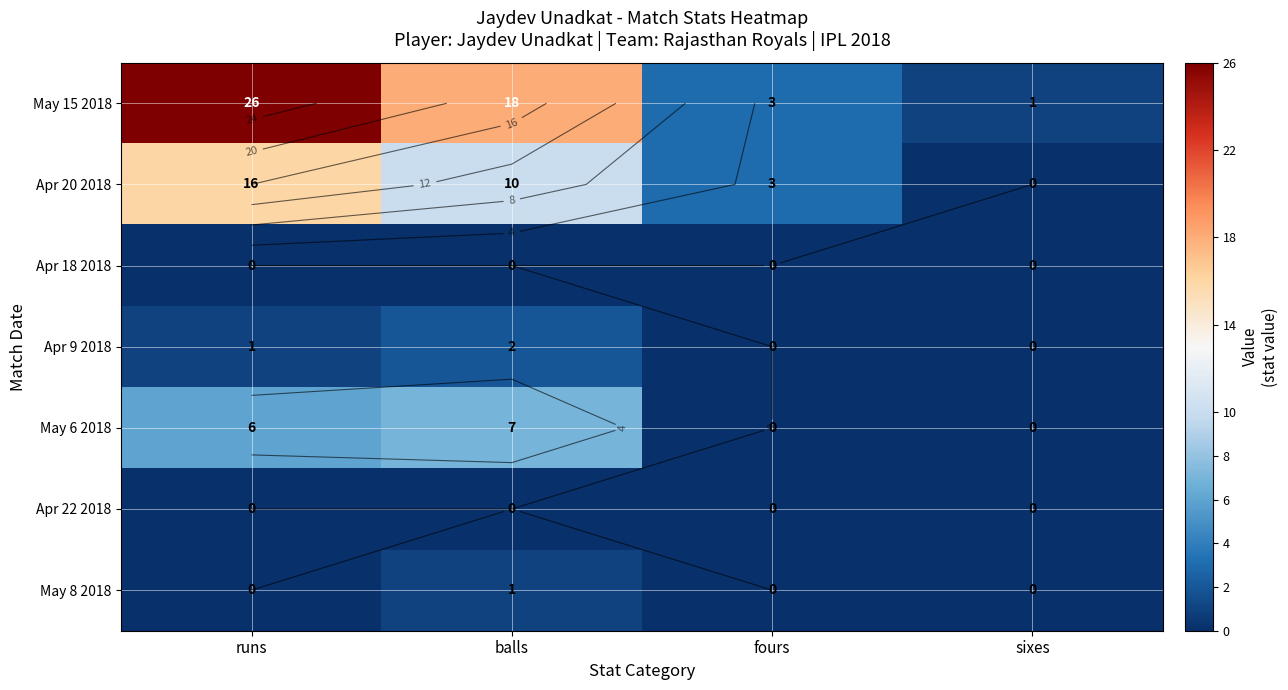

True or false: Apr 9 2018 has a value of 2 at balls.

True